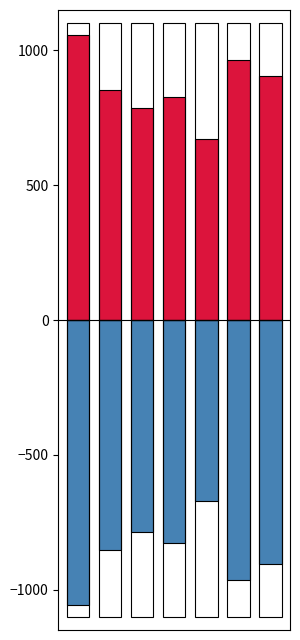

Which series has the widest spread of values?

Internet usage (neg)